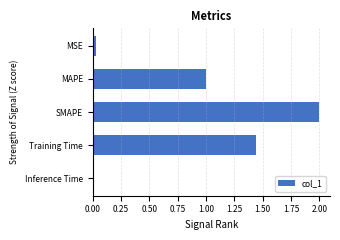

How many bars are there in total?

5